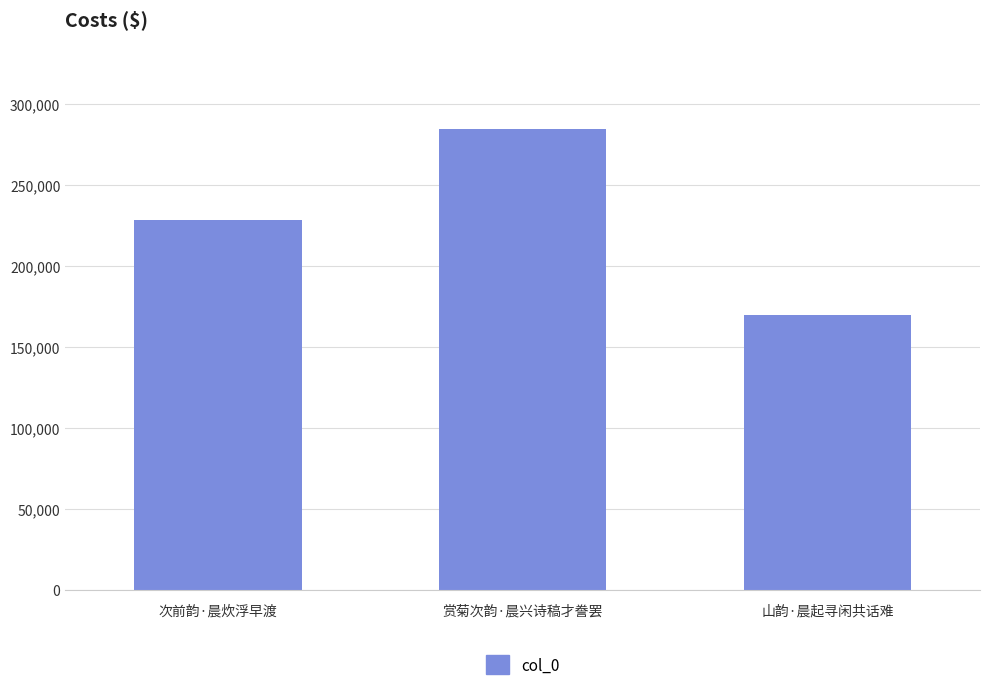

What position from the right is 次前韵·晨炊浮早渡?

3